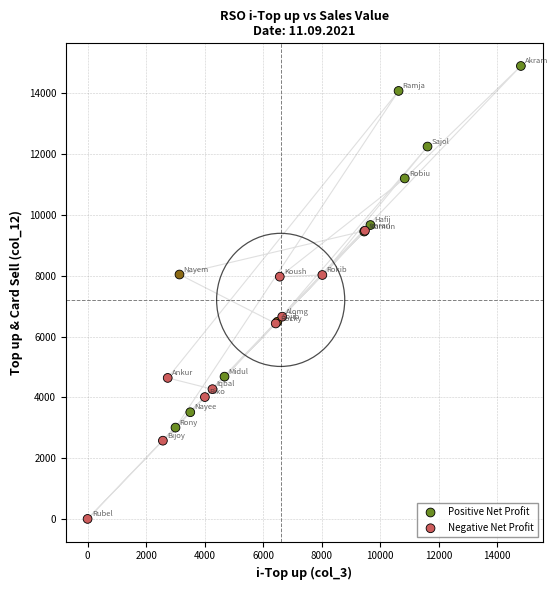

Which series reaches the minimum Y coordinate?

Negative Net Profit